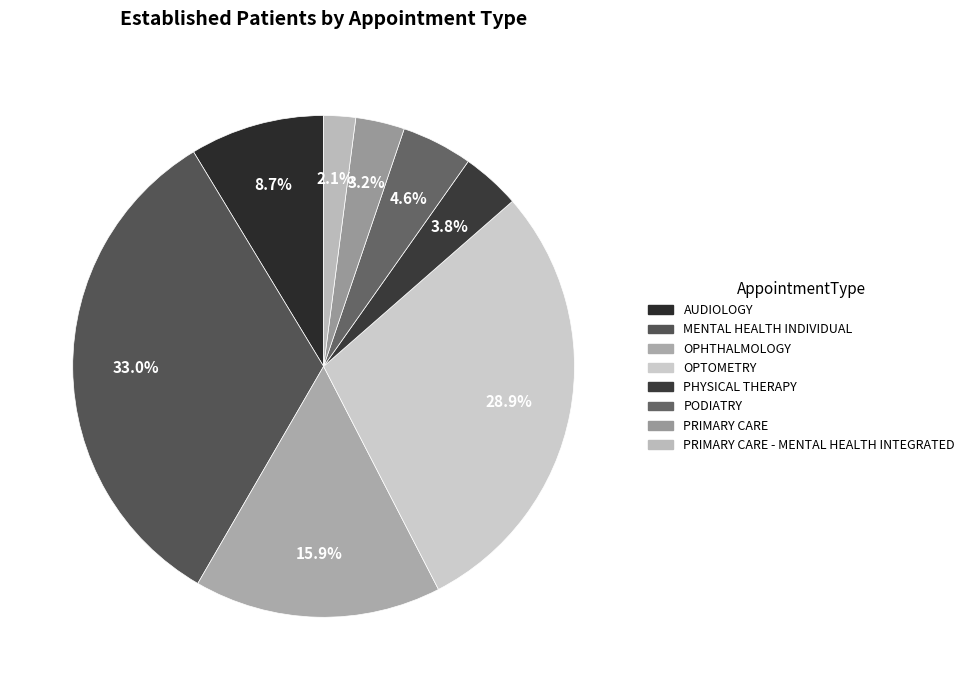

Count the number of slices in the pie.

8